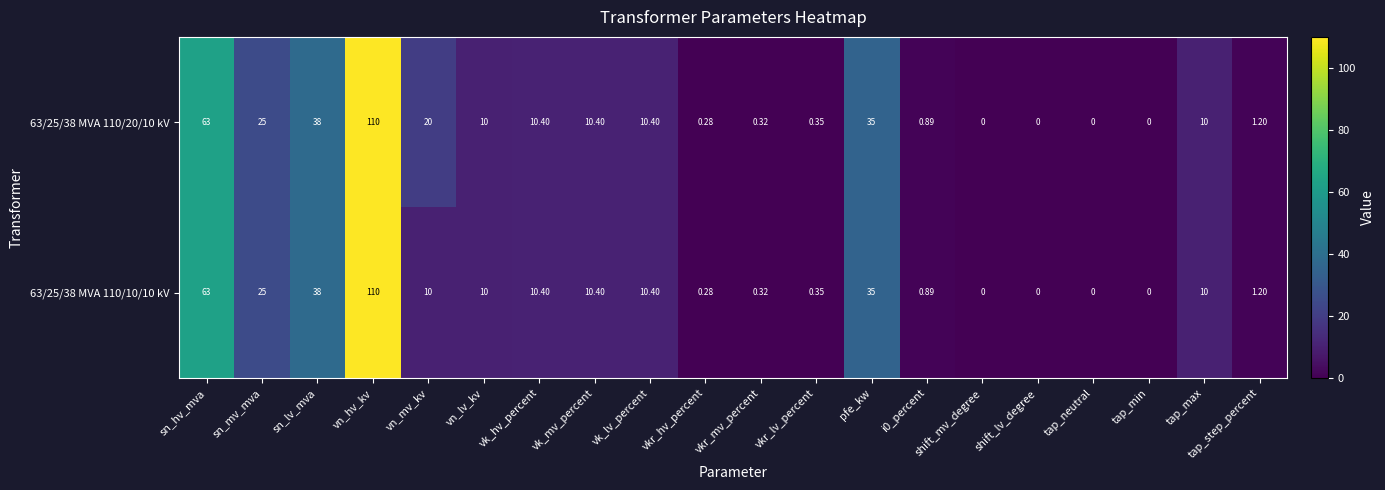

Which category has the highest value in the 63/25/38 MVA 110/10/10 kV series?

vn_hv_kv